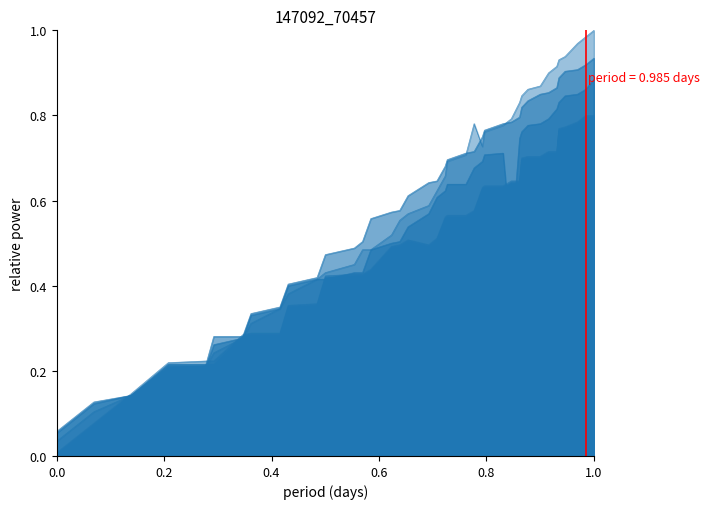

Reading right to left, transcribe all the data shown in this chart.

col_0: 0.9	0.9	0.9	0.9	0.9	0.9	0.9	0.8	0.8	0.8	0.8	0.8	0.8	0.8	0.8	0.7	0.7	0.7	0.7	0.6	0.6	0.6	0.6	0.6	0.6	0.5	0.5	0.5	0.4	0.4	0.3	0.3	0.3	0.3	0.2	0.2	0.1	0.1	0.1
col_17: 0.8	0.8	0.8	0.8	0.8	0.7	0.7	0.7	0.7	0.7	0.6	0.6	0.6	0.6	0.6	0.6	0.6	0.6	0.6	0.5	0.5	0.5	0.5	0.5	0.4	0.4	0.4	0.4	0.3	0.3	0.3	0.3	0.3	0.2	0.2	0.2	0.1	0.1	0.0
col_16: 0.8	0.8	0.8	0.8	0.8	0.7	0.7	0.7	0.7	0.7	0.6	0.6	0.6	0.6	0.6	0.6	0.6	0.6	0.6	0.5	0.5	0.5	0.5	0.5	0.4	0.4	0.4	0.4	0.4	0.3	0.3	0.3	0.3	0.2	0.2	0.2	0.1	0.1	0.0
col_3: 0.9	0.9	0.8	0.8	0.8	0.8	0.8	0.8	0.8	0.8	0.7	0.5	0.7	0.7	0.7	0.7	0.6	0.6	0.6	0.6	0.6	0.5	0.5	0.5	0.5	0.4	0.4	0.4	0.4	0.4	0.3	0.3	0.3	0.3	0.2	0.2	0.1	0.1	0.1
col_2: 1.0	1.0	1.0	0.9	0.9	0.9	0.9	0.9	0.9	0.8	0.8	0.8	0.8	0.8	0.7	0.8	0.7	0.7	0.7	0.6	0.6	0.6	0.6	0.5	0.5	0.5	0.5	0.4	0.4	0.4	0.3	0.3	0.3	0.2	0.2	0.2	0.1	0.1	0.0
col_15: 0.8	0.8	0.8	0.8	0.8	0.7	0.7	0.7	0.7	0.7	0.6	0.6	0.6	0.6	0.6	0.6	0.6	0.6	0.6	0.5	0.5	0.5	0.5	0.5	0.4	0.4	0.4	0.4	0.4	0.4	0.3	0.3	0.3	0.2	0.2	0.2	0.1	0.1	0.0